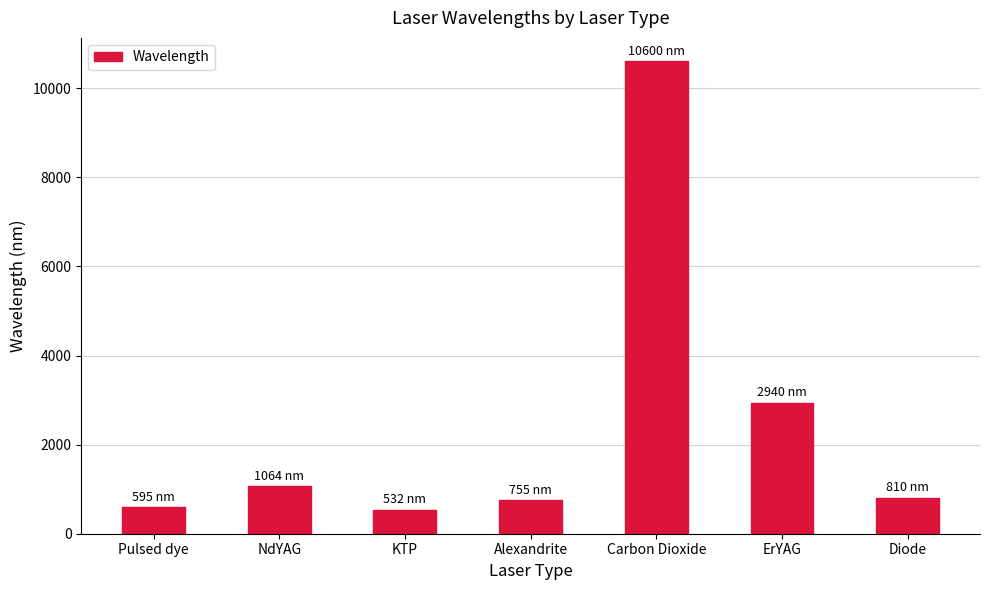

What is the label of the 2nd bar from the right?

ErYAG